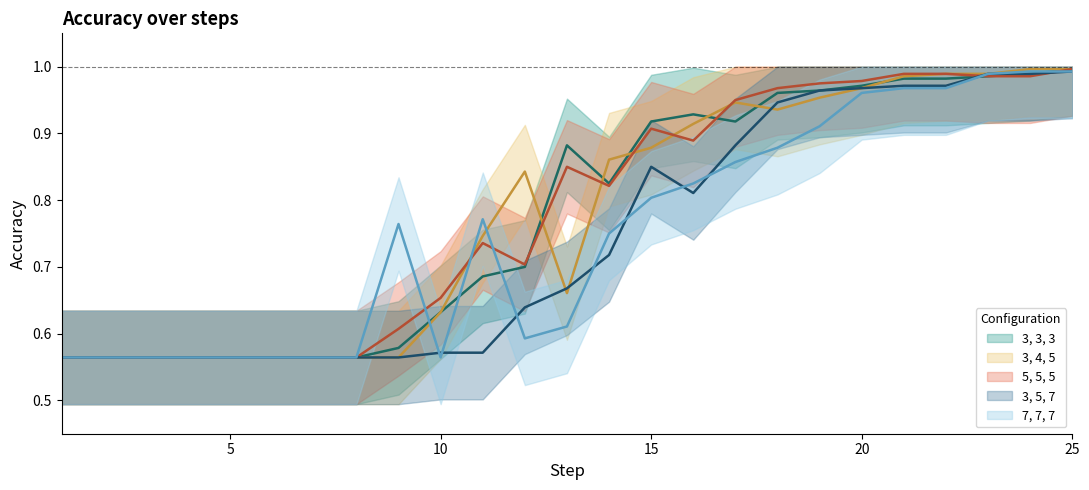

Which series has the largest total across all categories?

5, 5, 5